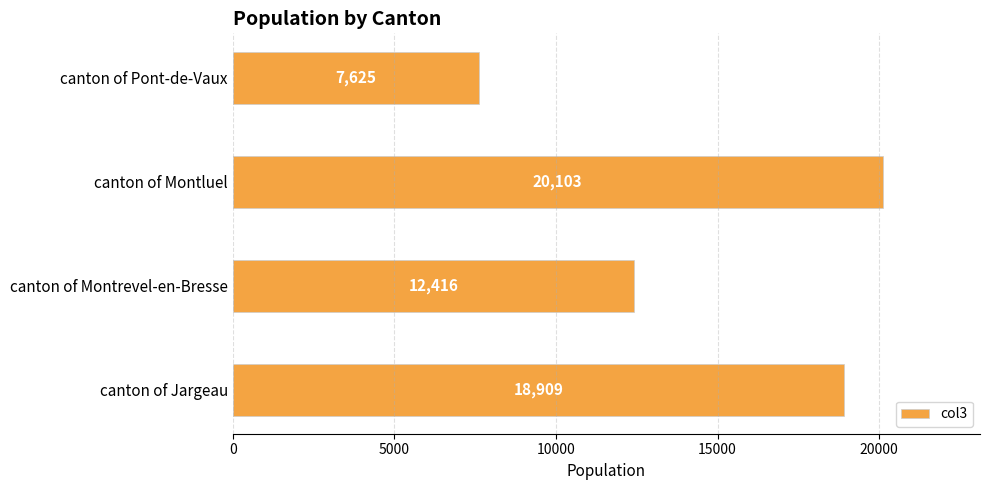

Is it true that the value at canton of Montluel is 20103?

True